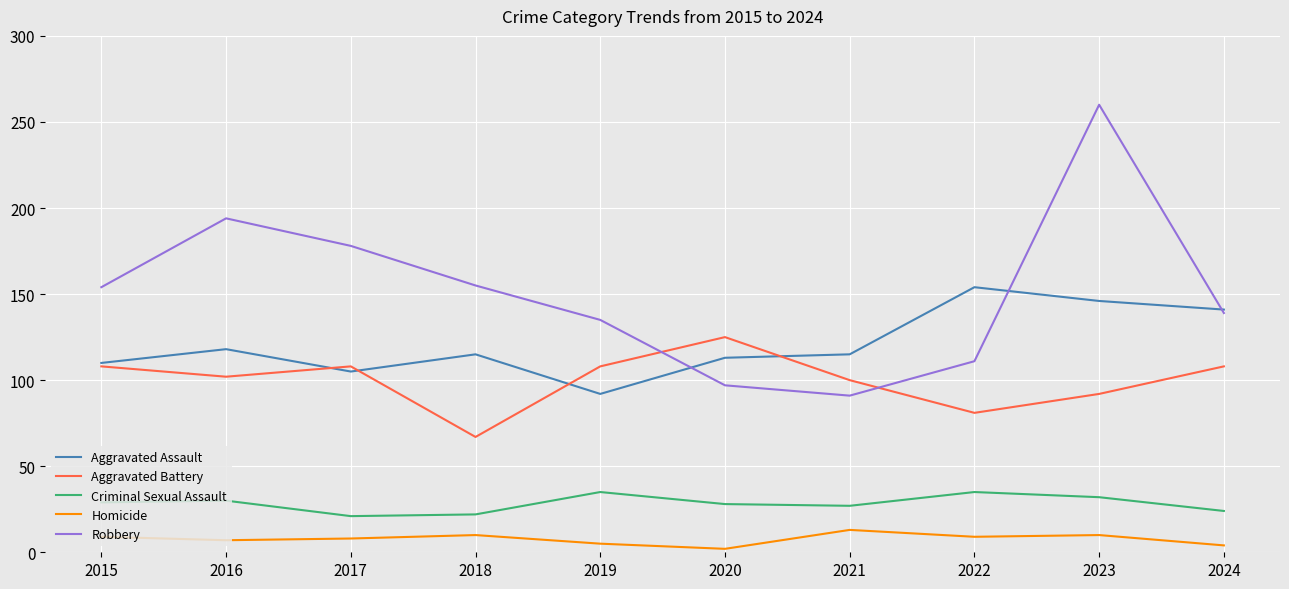

What is the maximum value shown in the chart?

260